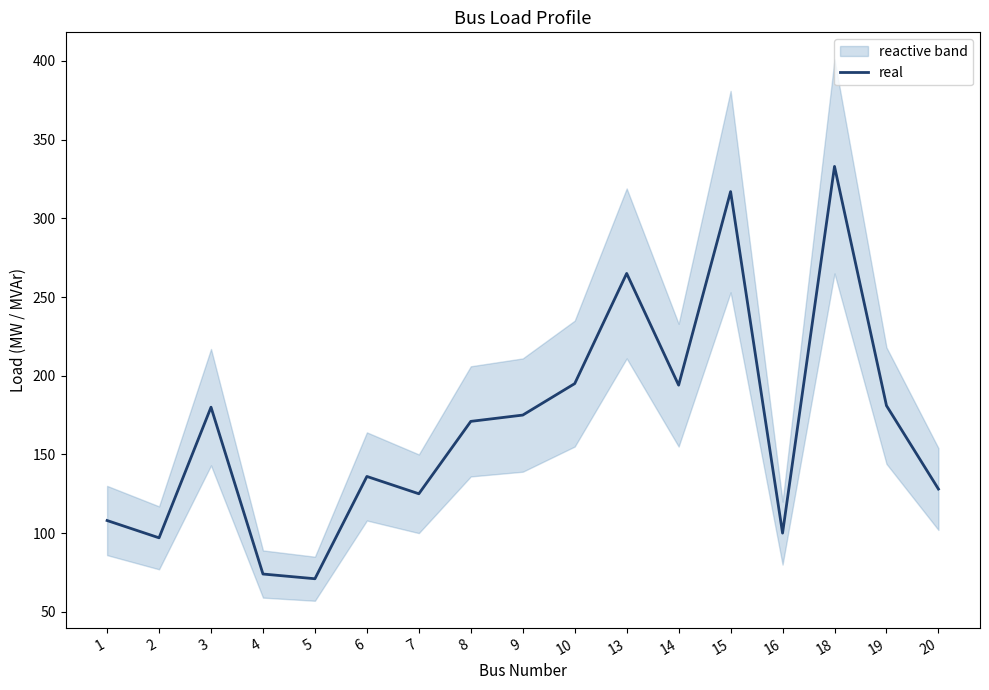

What is the value of the 16th point from the left?

181